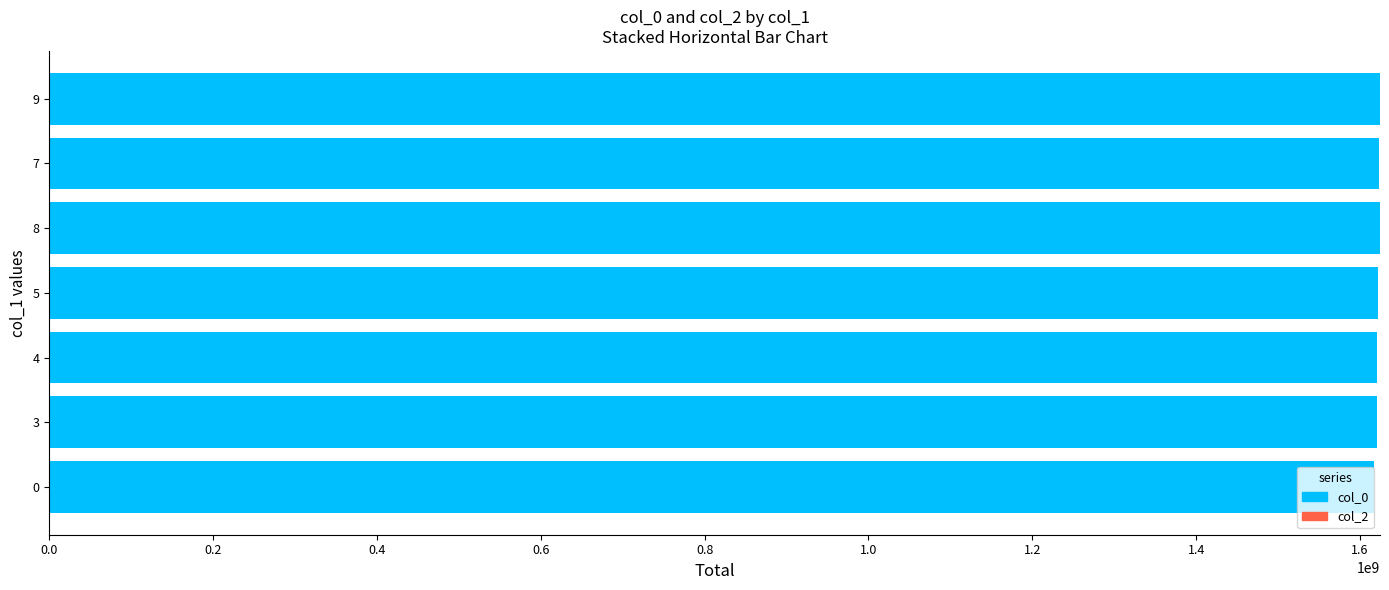

Between 1.0 and 1.6, which series saw the biggest shift?

col_0